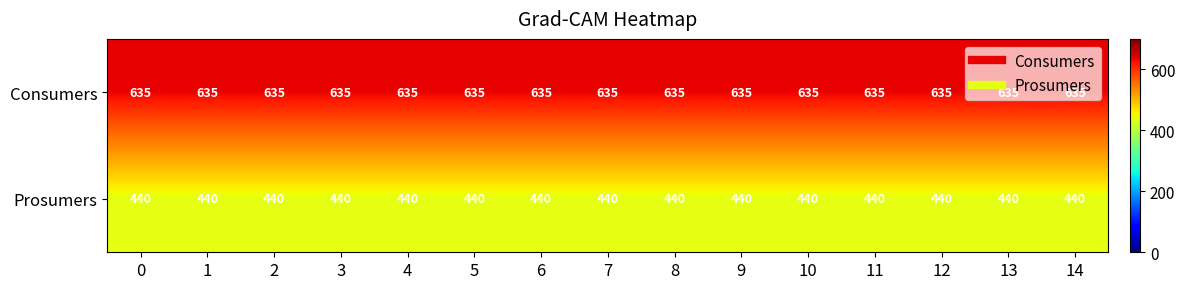

Rank the series at 8 from lowest to highest value.

Prosumers, Consumers